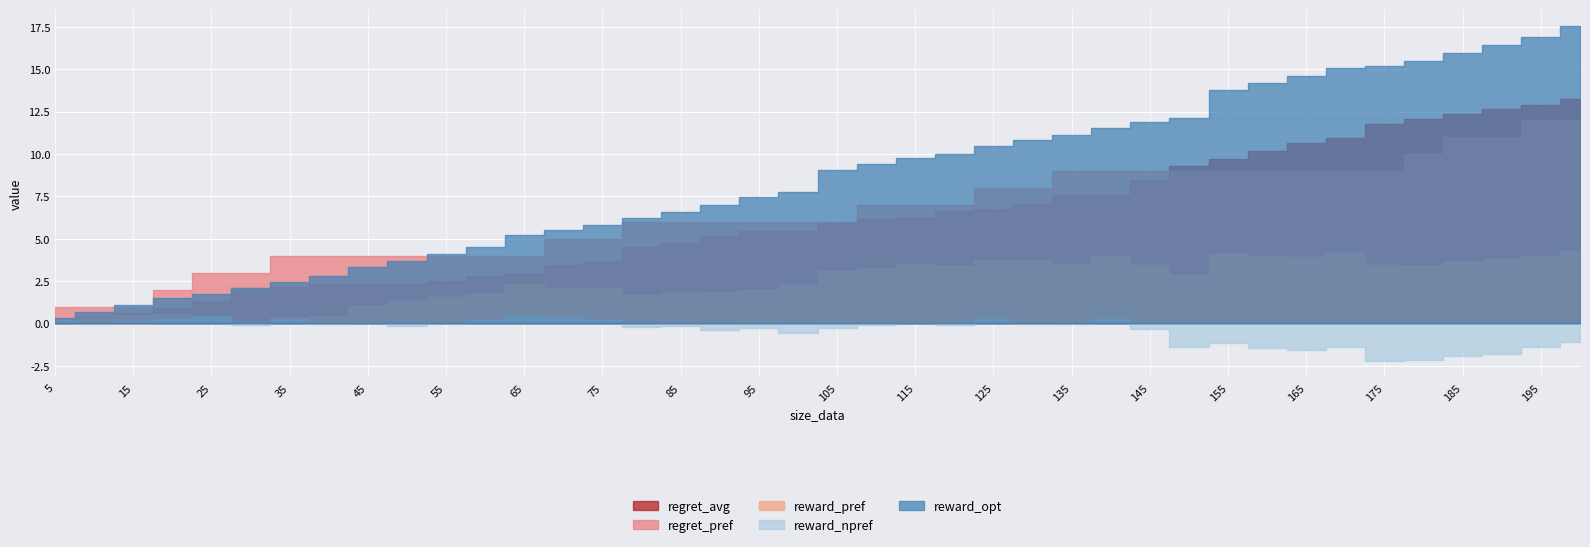

Which category has the highest value across all series?

200